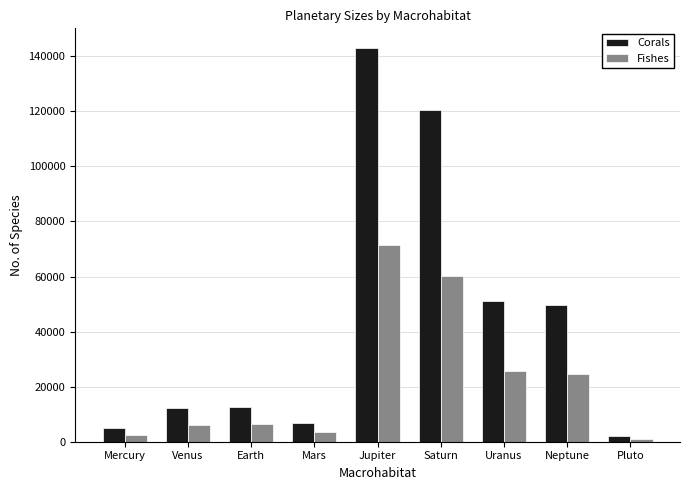

Where is Fishes nearest to the value 36301?

Uranus